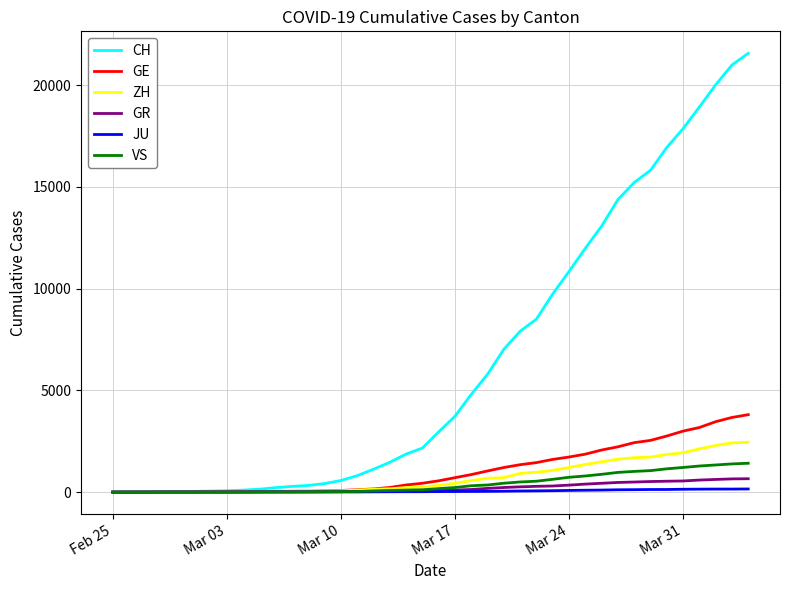

Which series has the largest total across all categories?

CH